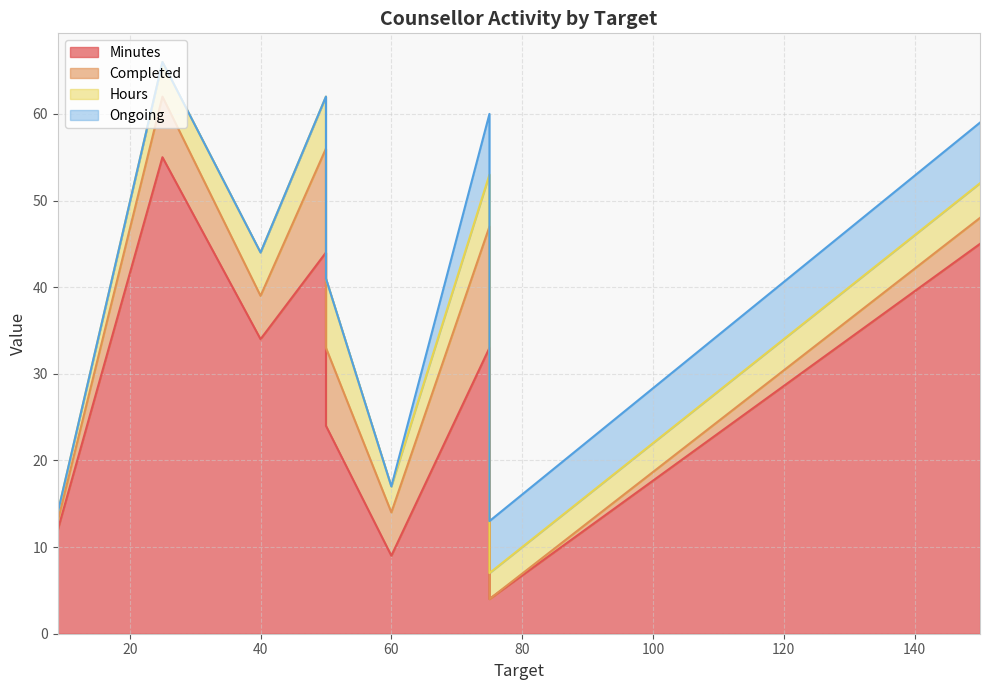

Rank the categories by Ongoing value from highest to lowest.

150, 75, 75, 50, 9, 60, 25, 40, 50